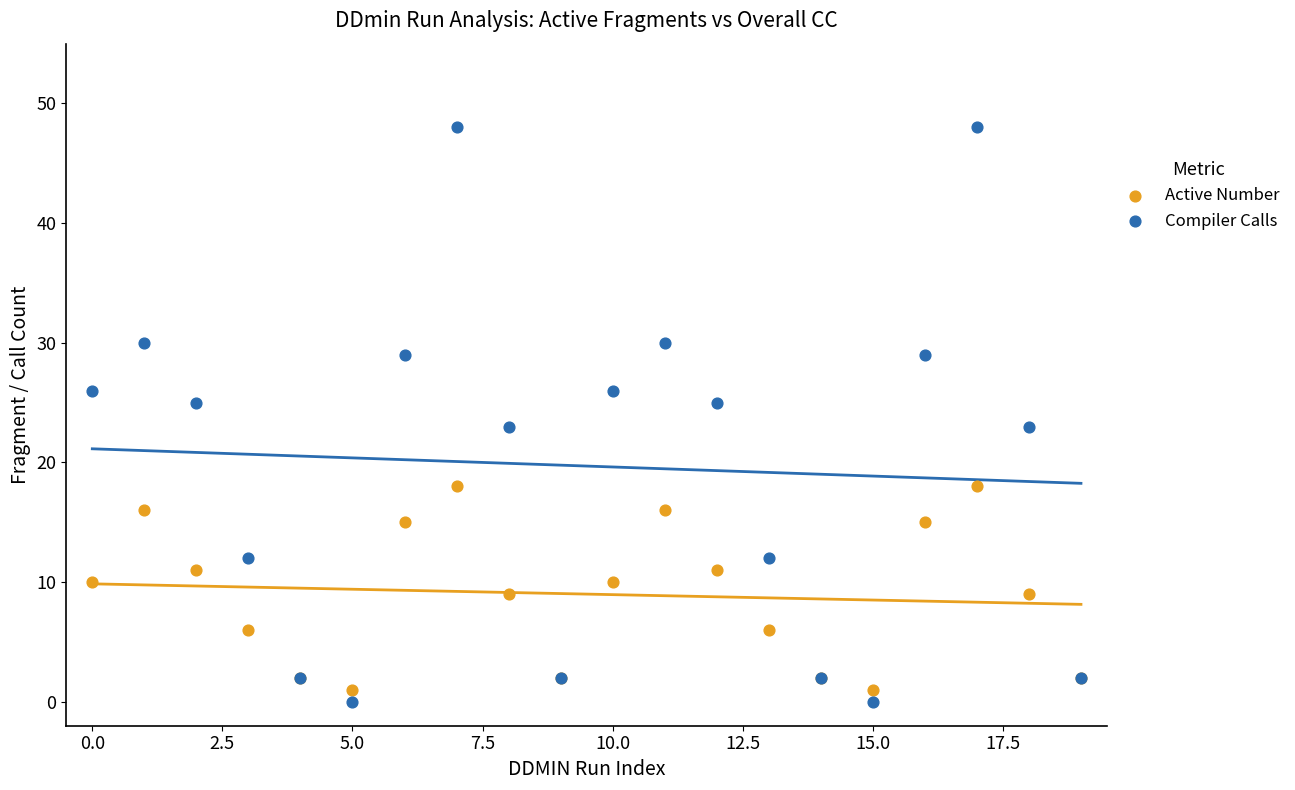

Which series contains the highest Y value?

Compiler Calls